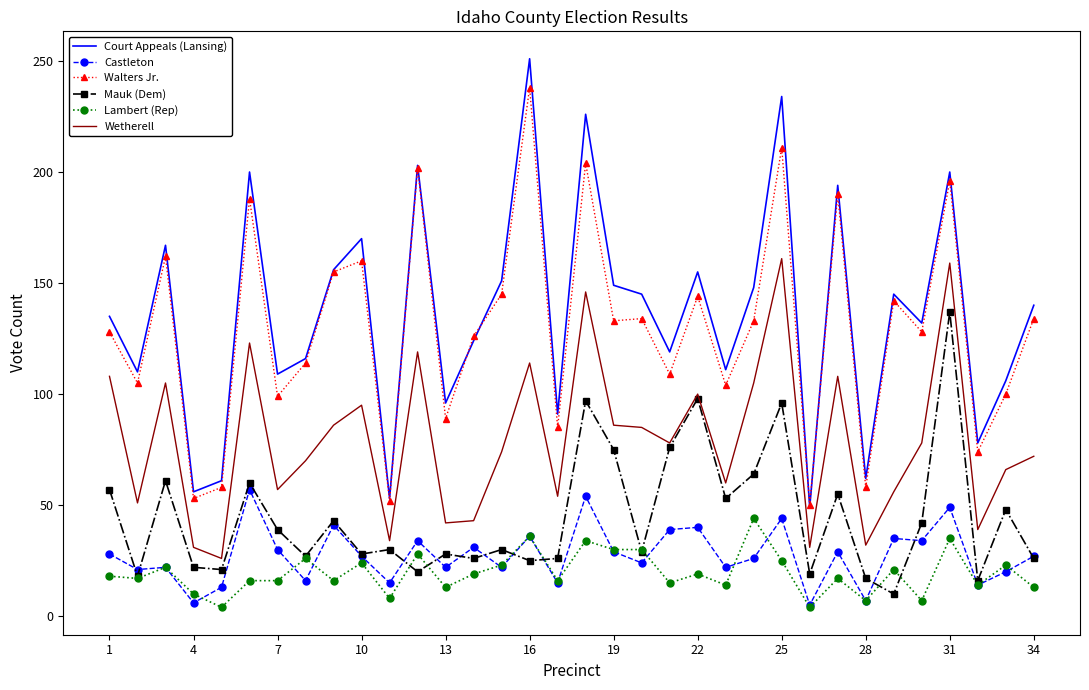

True or false: Castleton and Court Appeals (Lansing) intersect in this chart.

False